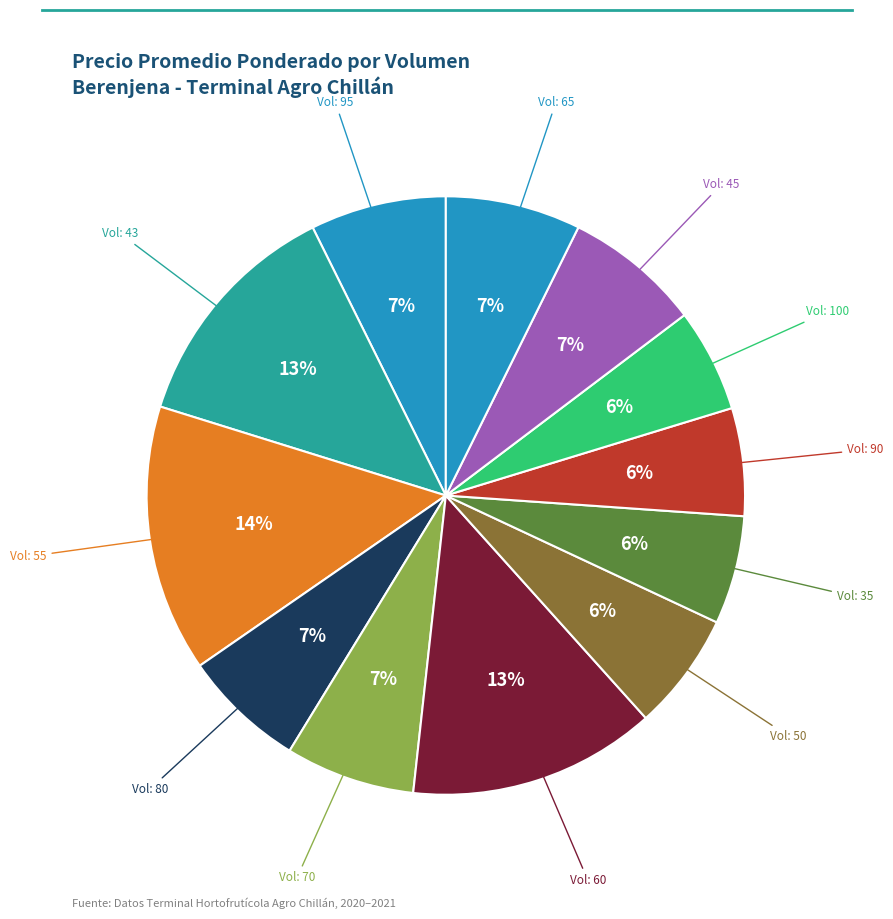

Count the number of slices in the pie.

12